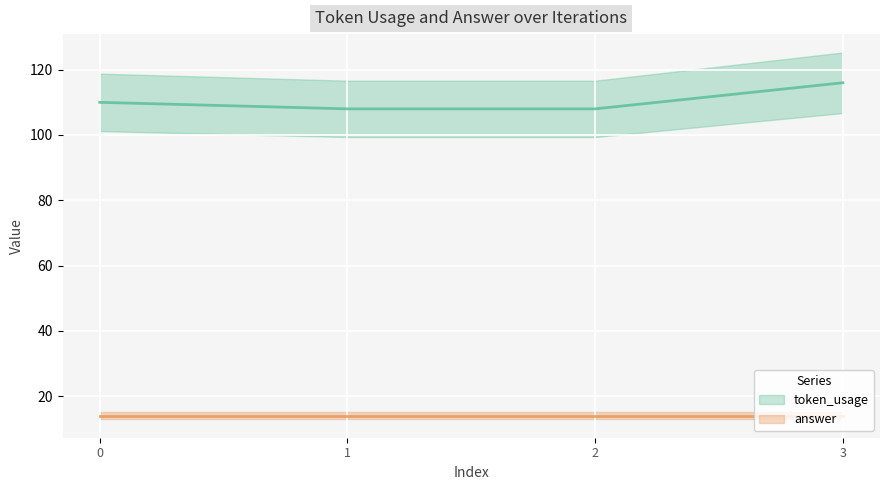

Reading right to left, list all the values displayed in this chart.

116	108	108	110